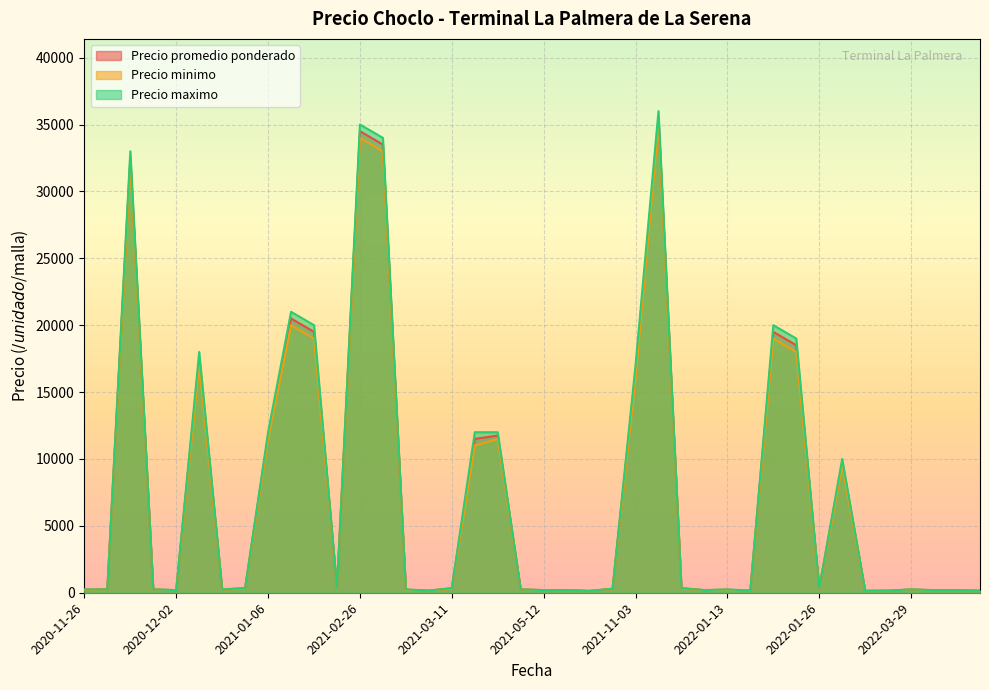

True or false: Precio maximo and Precio promedio ponderado intersect in this chart.

False